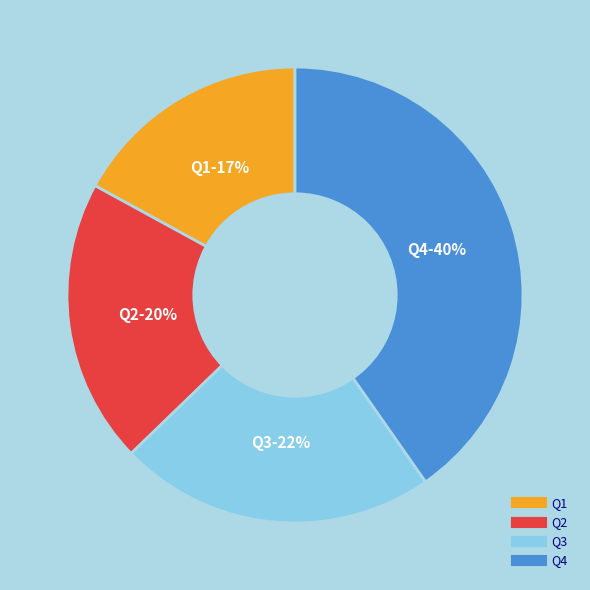

To the nearest percent, what is the difference between the largest and smallest slice percentages?

23%